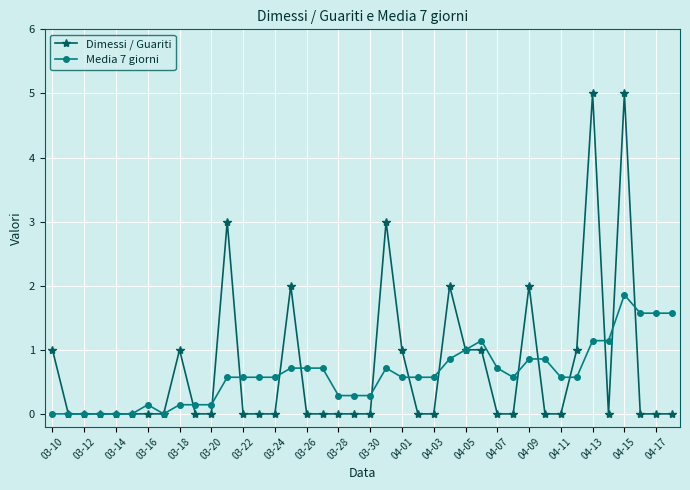

List the series in order of their peak value, highest first.

Dimessi / Guariti, Media 7 giorni